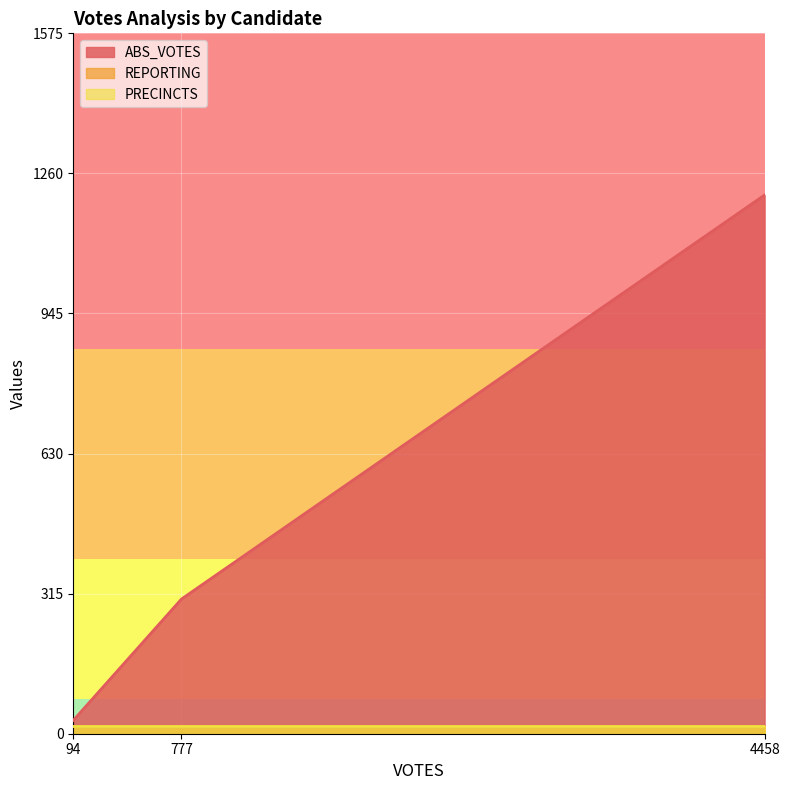

At which label is PRECINCTS closest to 17?

94